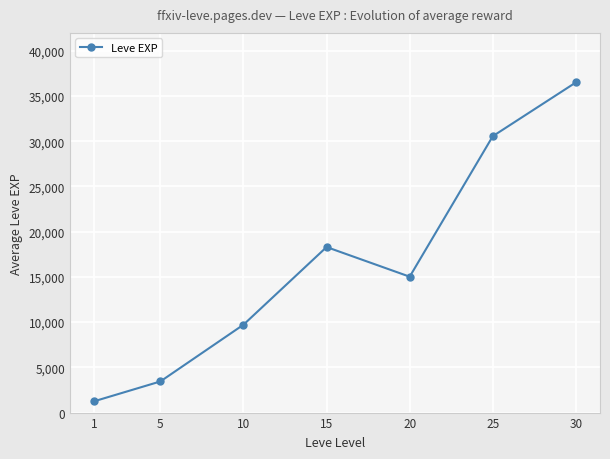

How many series are shown in this chart?

1